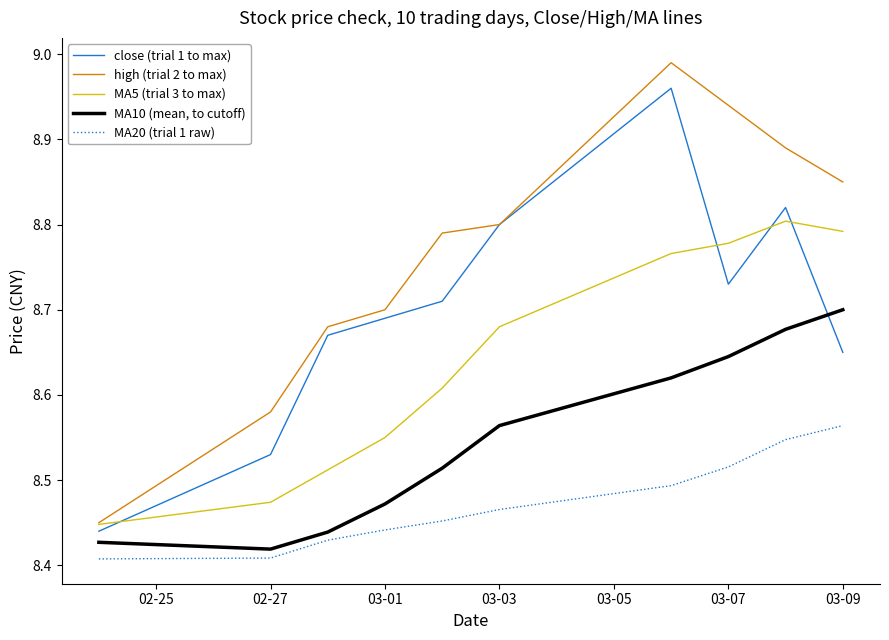

Rank the series by their maximum value, from highest to lowest.

high (trial 2 to max), close (trial 1 to max), MA5 (trial 3 to max), MA10 (mean, to cutoff), MA20 (trial 1 raw)